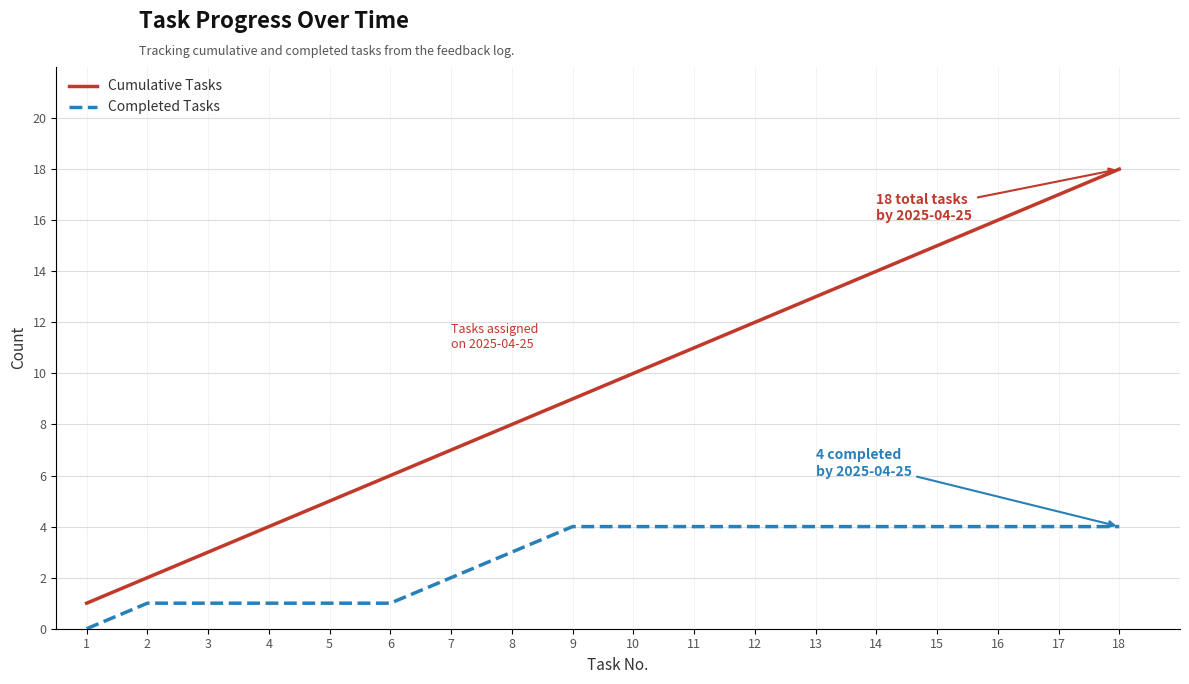

What is the sum of all Cumulative Tasks values?

171